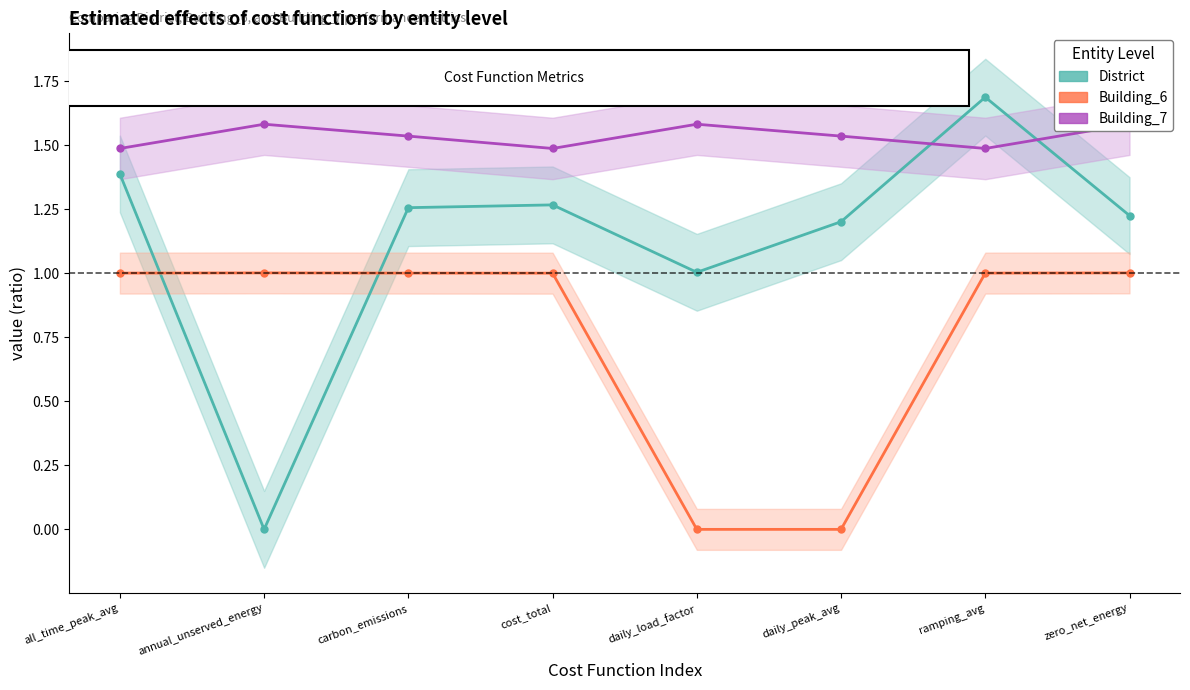

What is the sum of the District values at carbon_emissions and cost_total?

2.5